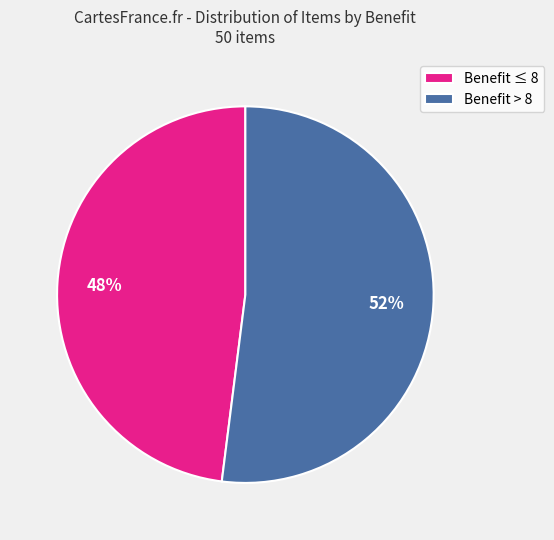

What is the smallest slice in the pie chart?

Benefit ≤ 8